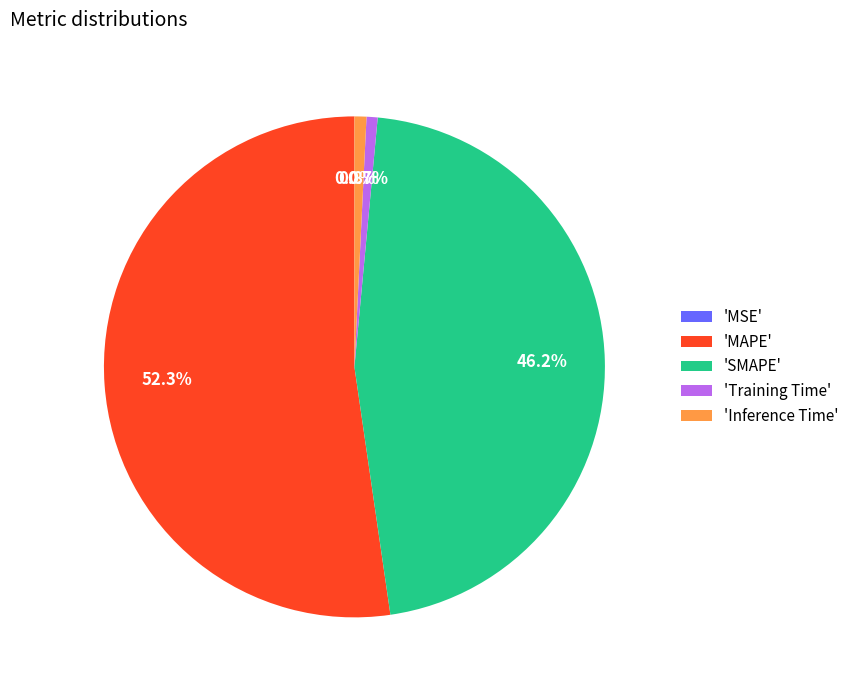

Between 'Inference Time' and 'SMAPE', which is larger?

'SMAPE'